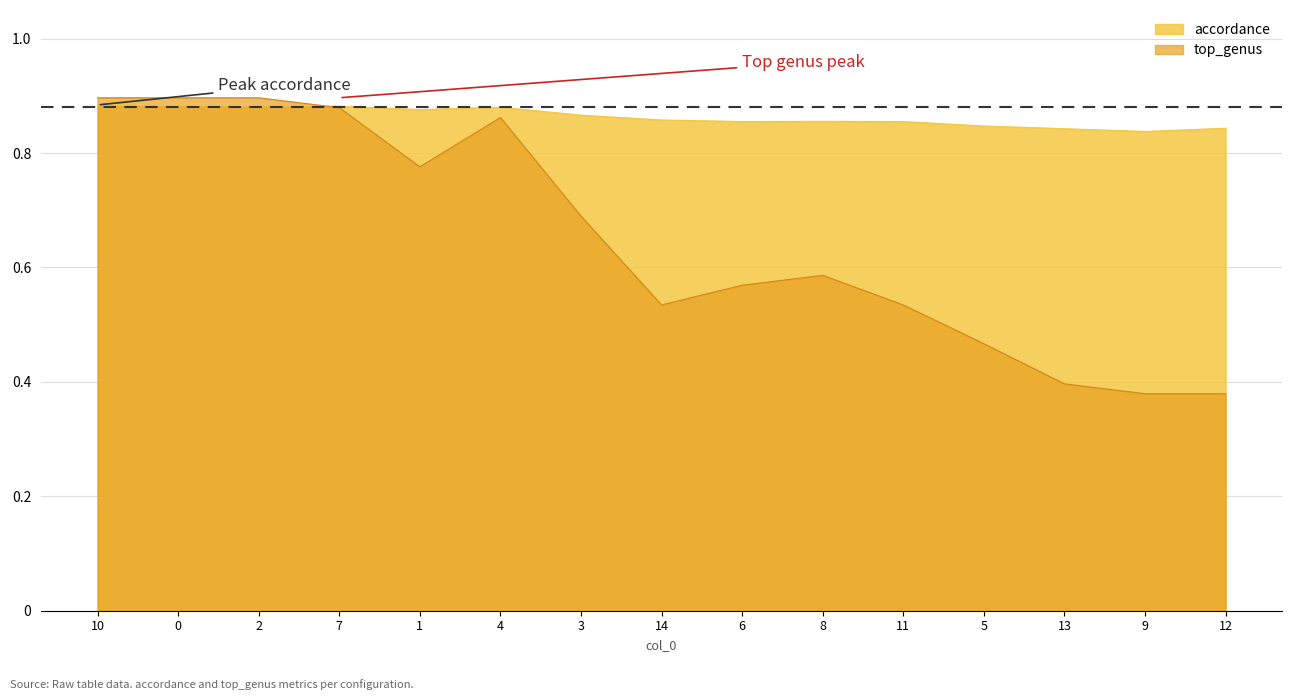

What is the label of the 1st point from the left?

10